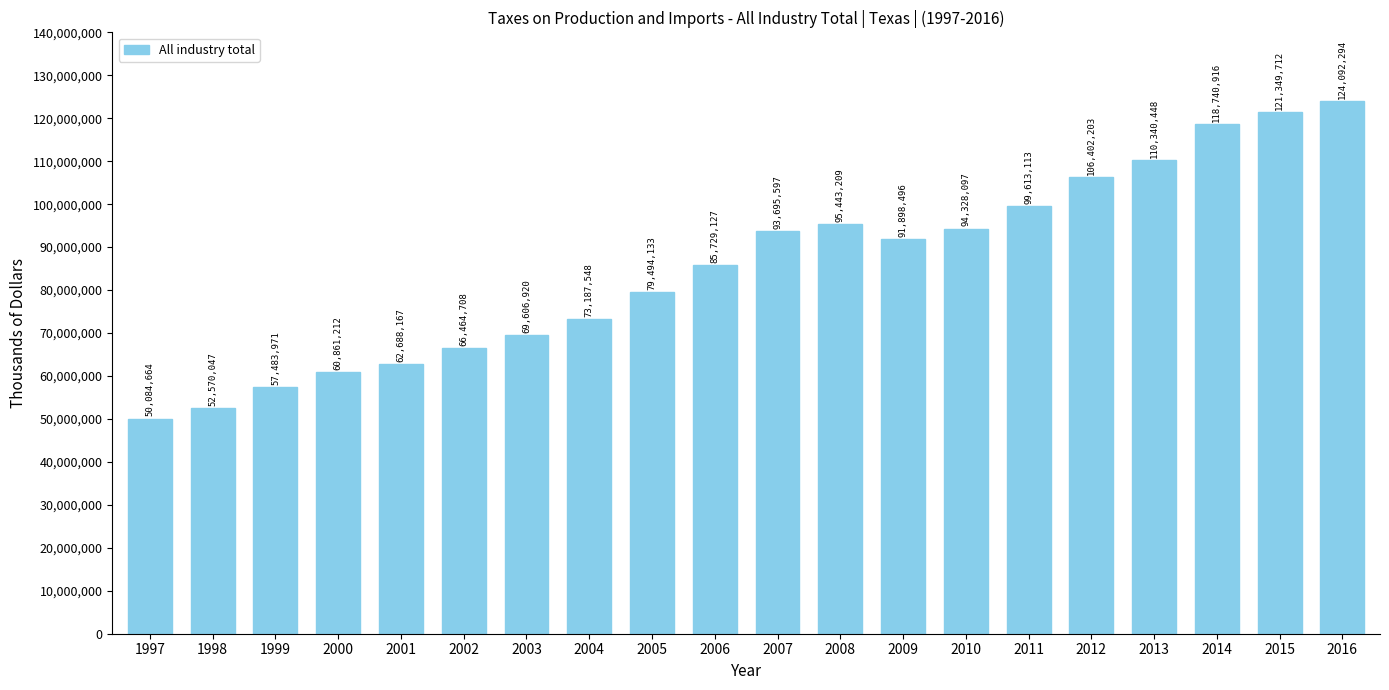

True or false: the data shows 70581786 at 1998.

False